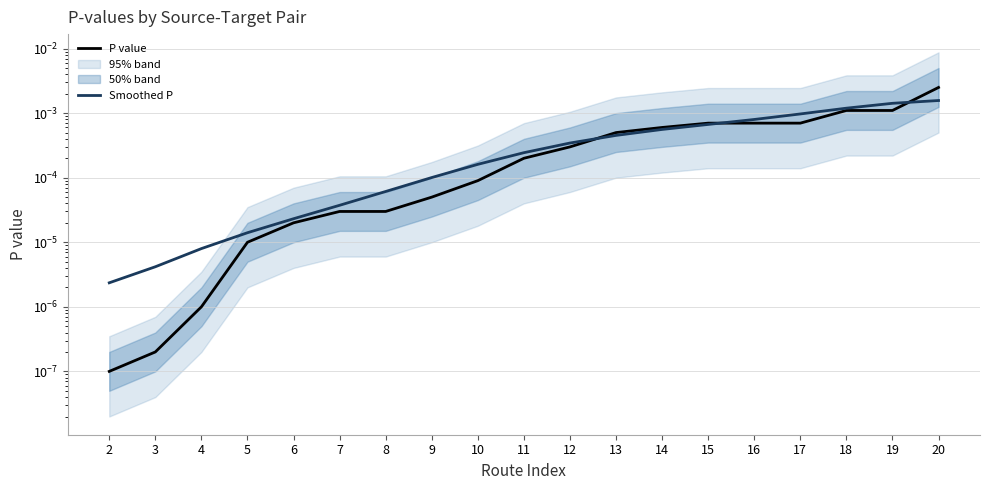

Where do Smoothed P and P value first cross each other?

12 and 13